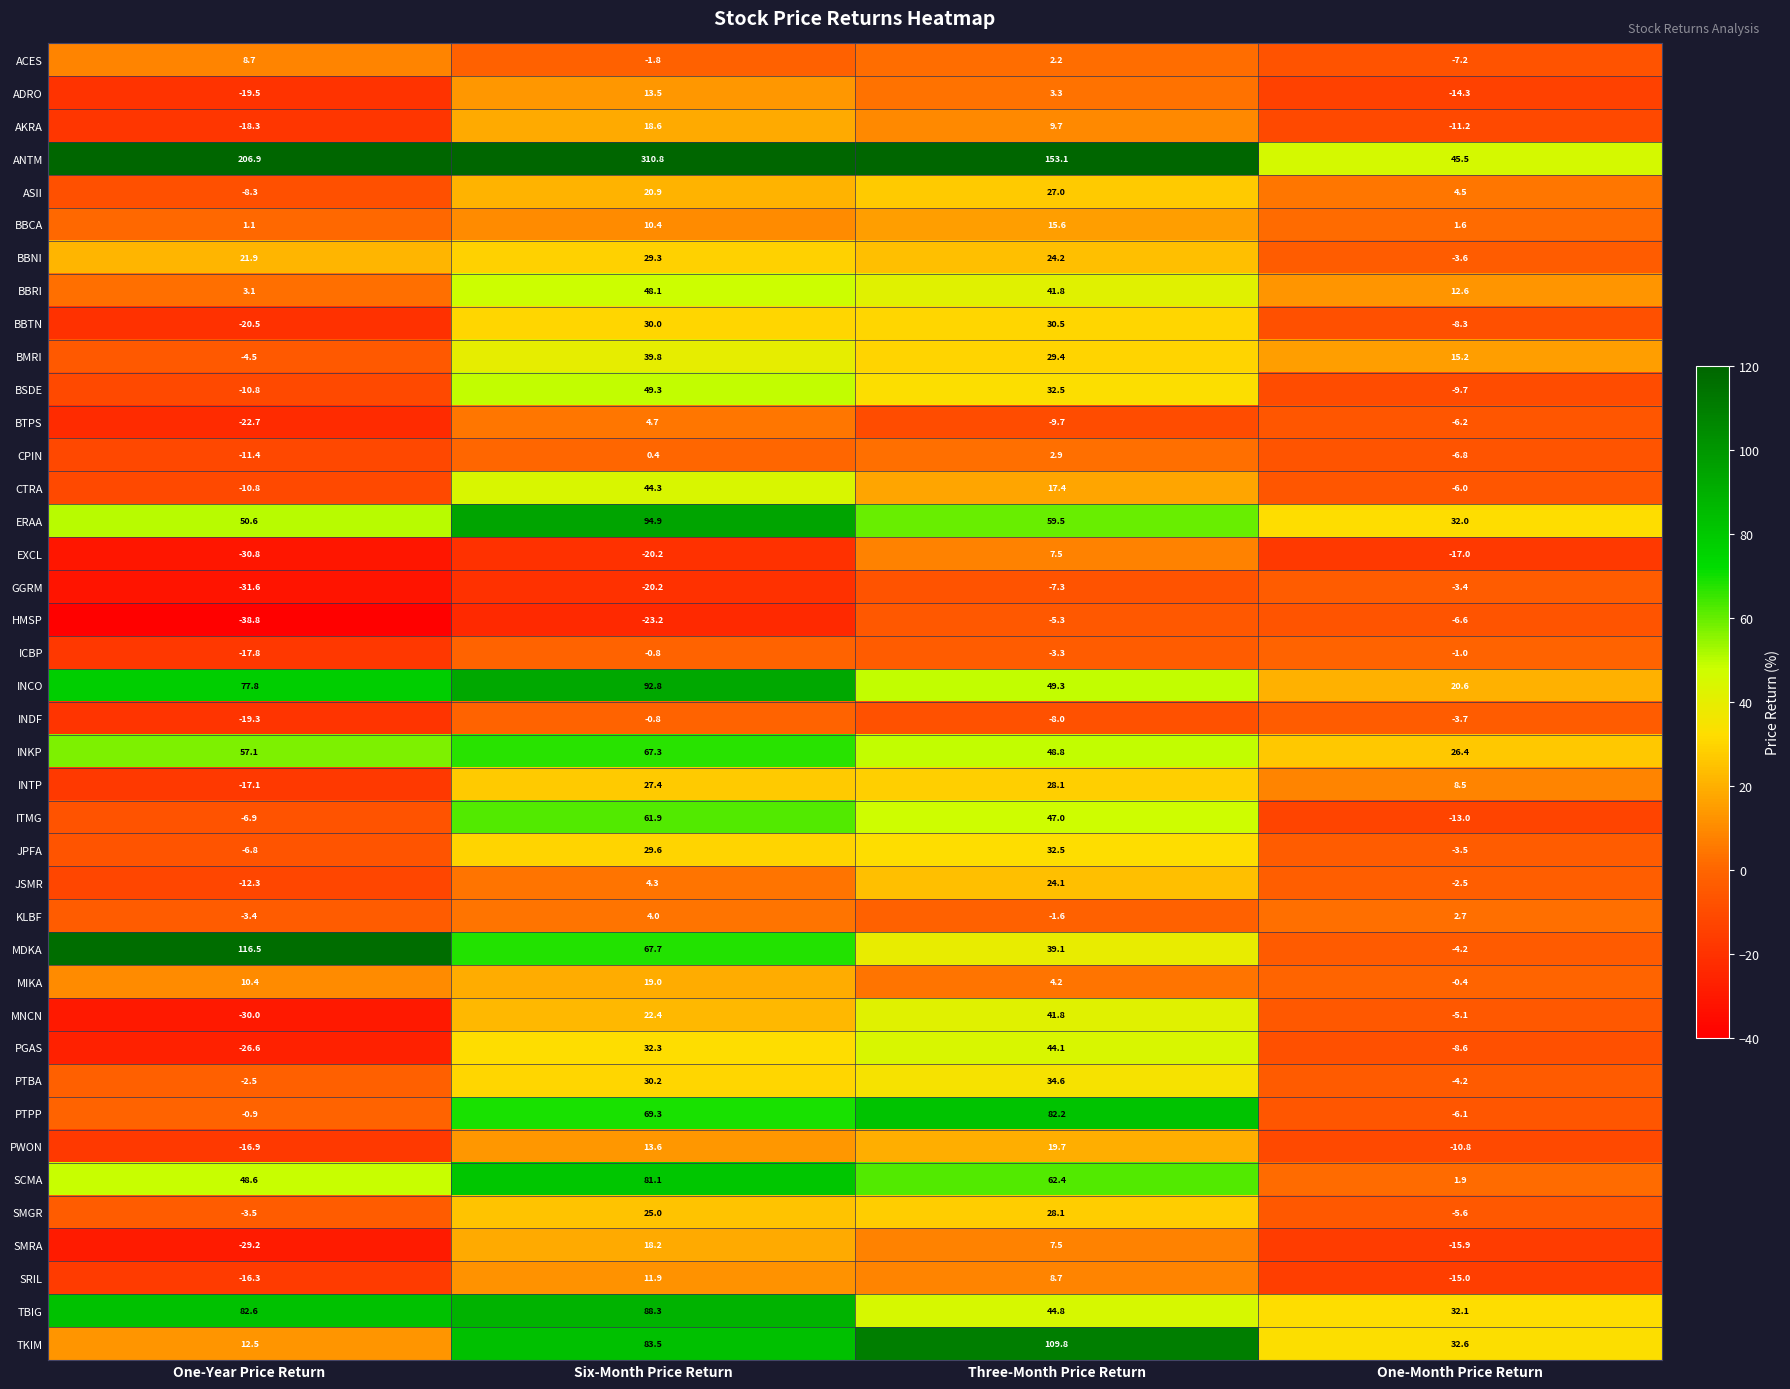

What is the total value across all series at Six-Month Price Return?

1497.8